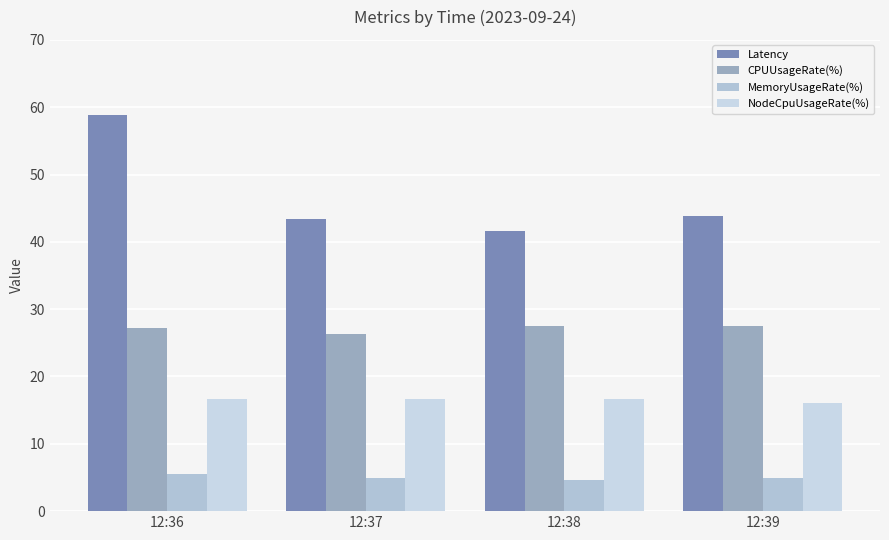

Rank the categories by CPUUsageRate(%) value from lowest to highest.

12:37, 12:36, 12:38, 12:39